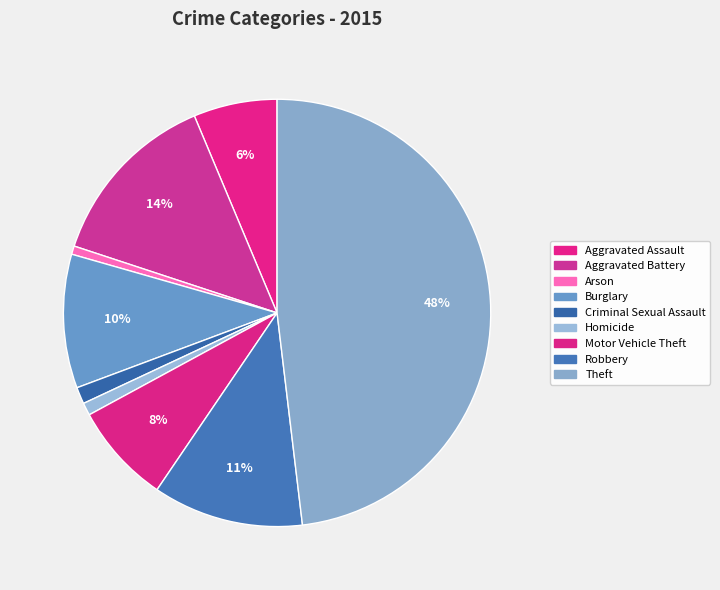

Does any single category account for the majority?

No